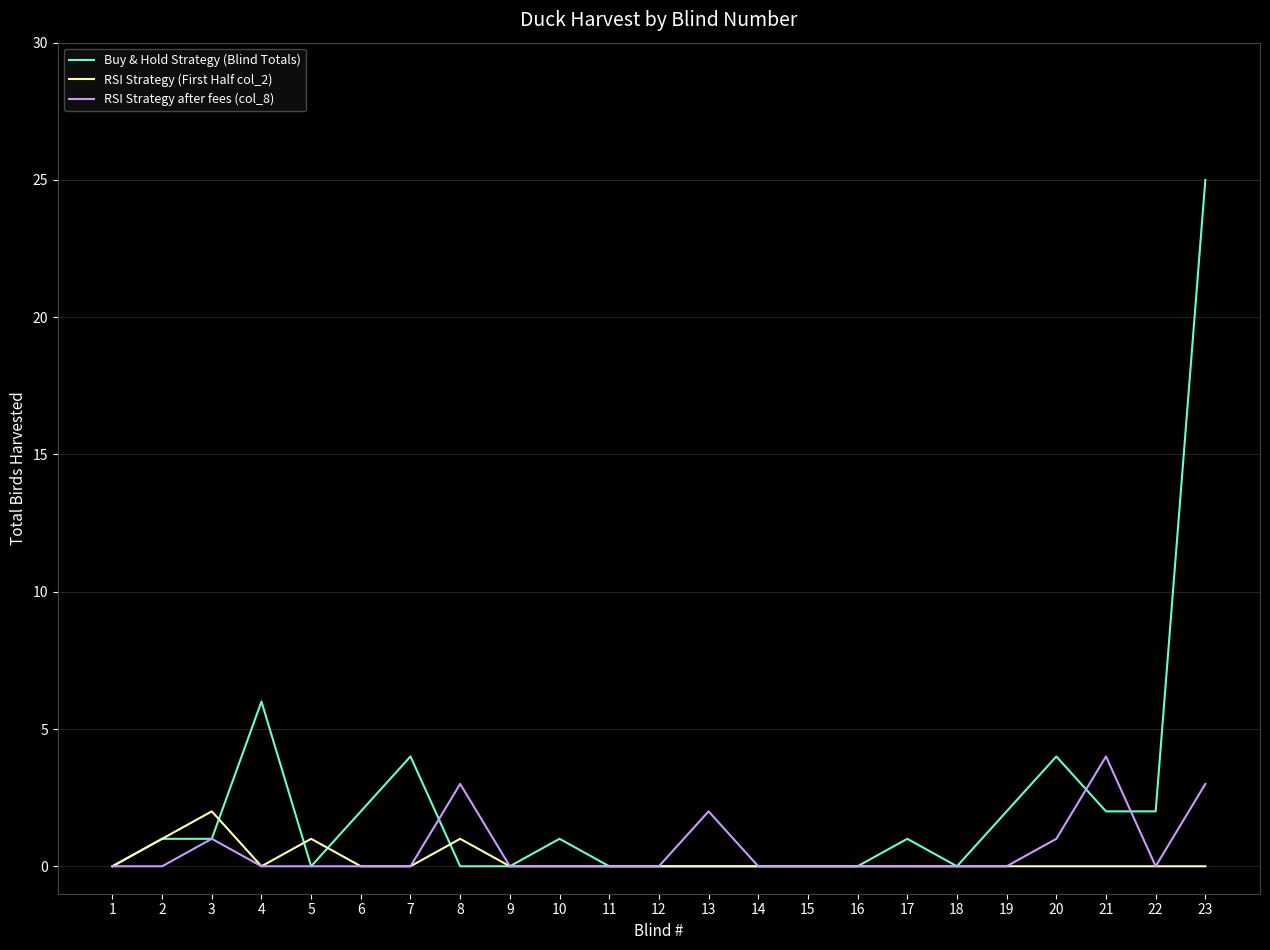

Between 15 and 22, which series saw the biggest shift?

Buy & Hold Strategy (Blind Totals)